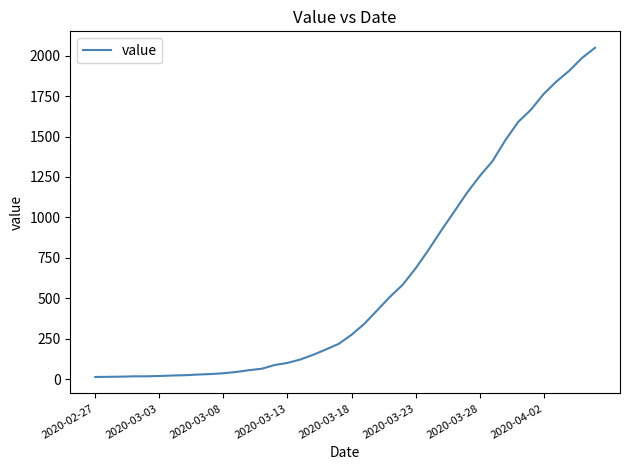

Does the chart display data point markers on the line(s)?

No